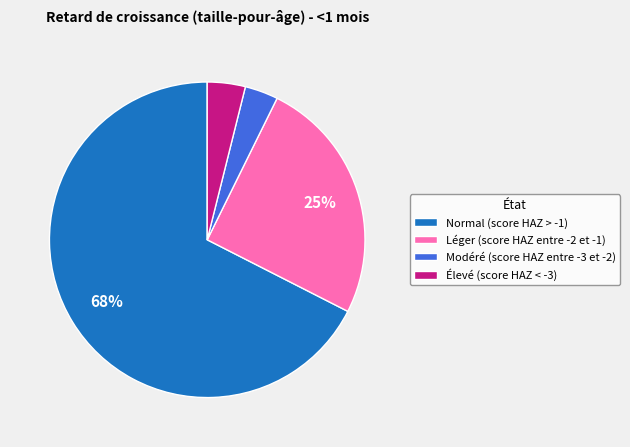

Combined, do Élevé (score HAZ < -3) and Normal (score HAZ > -1) account for over 50%?

Yes